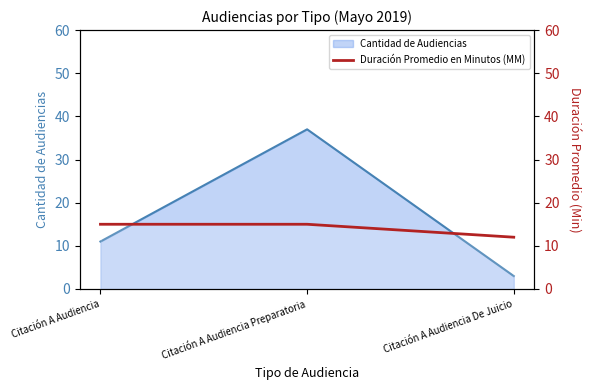

How many lines are shown in the chart?

1